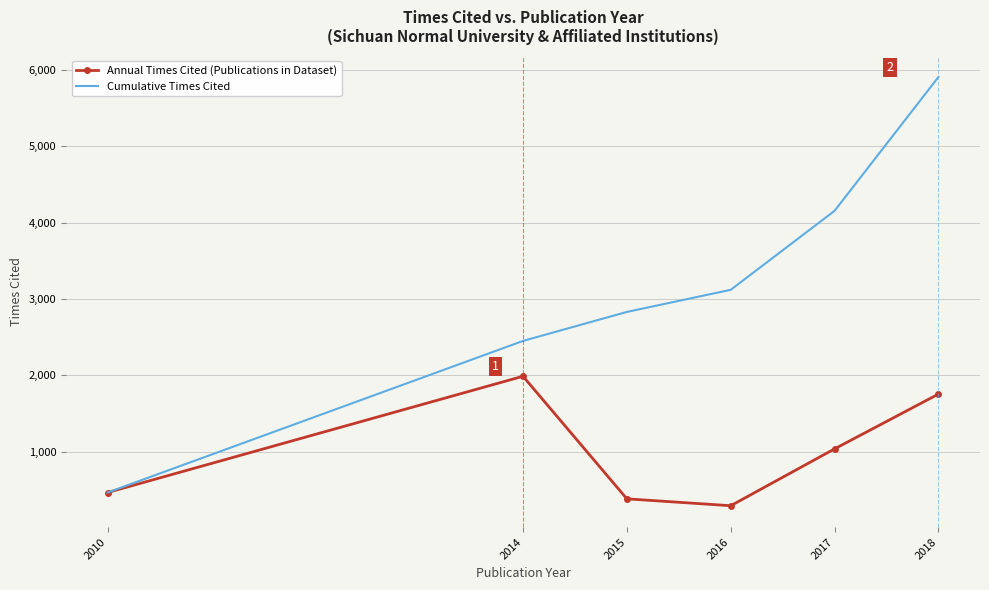

Is it true that Cumulative Times Cited equals 5907 at 2018?

True